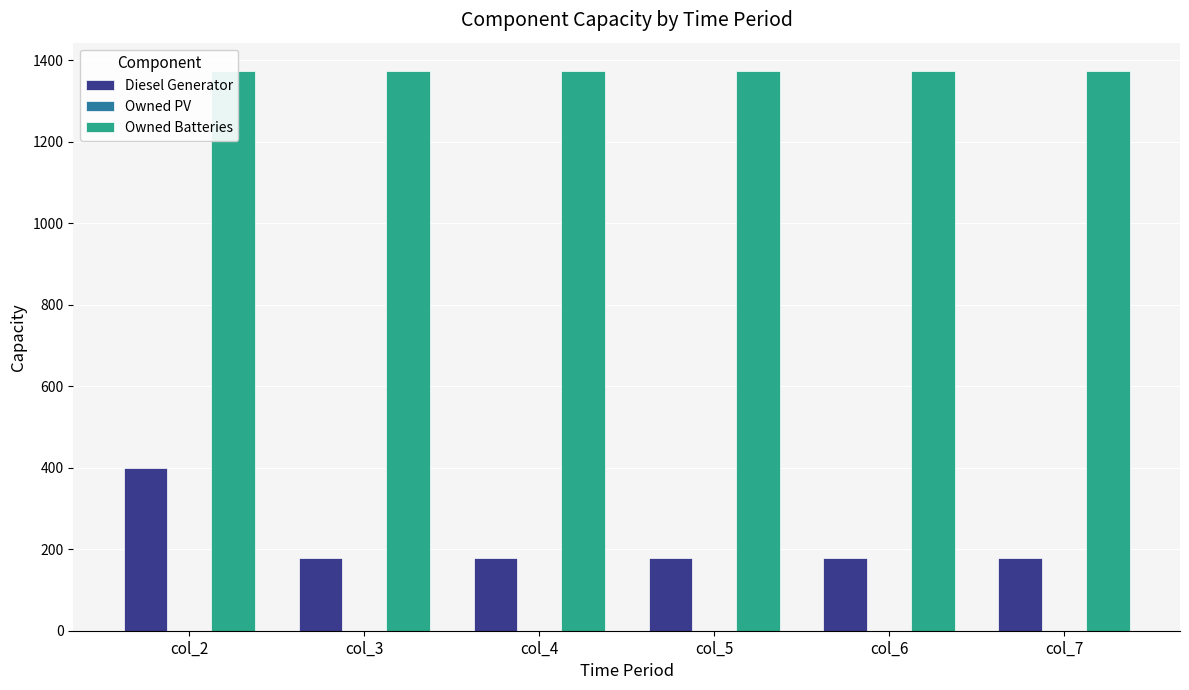

At which category is the sum across all series the highest?

col_2